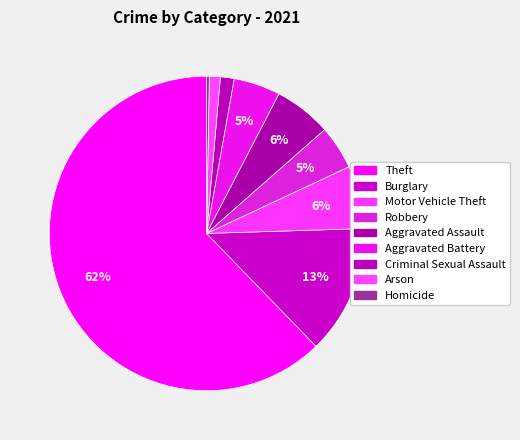

Is there a majority slice in this chart?

Yes